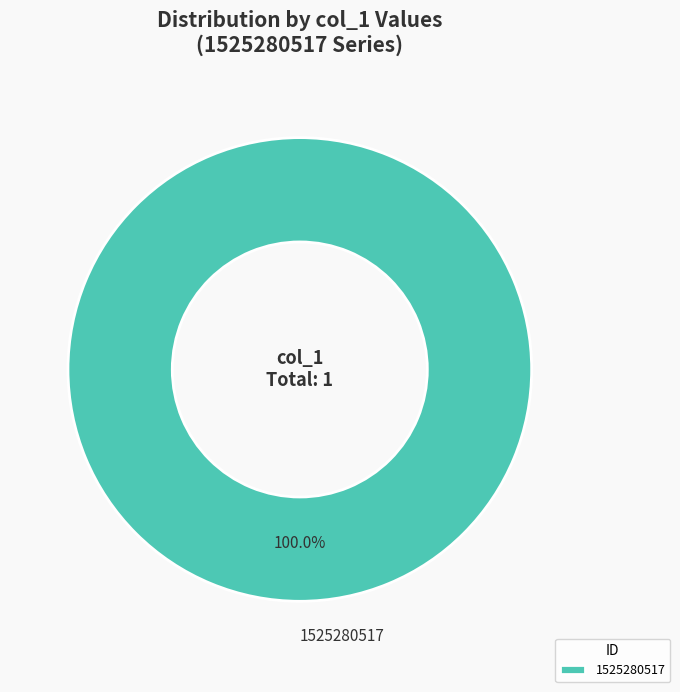

Rank the categories by value from lowest to highest.

1525280517